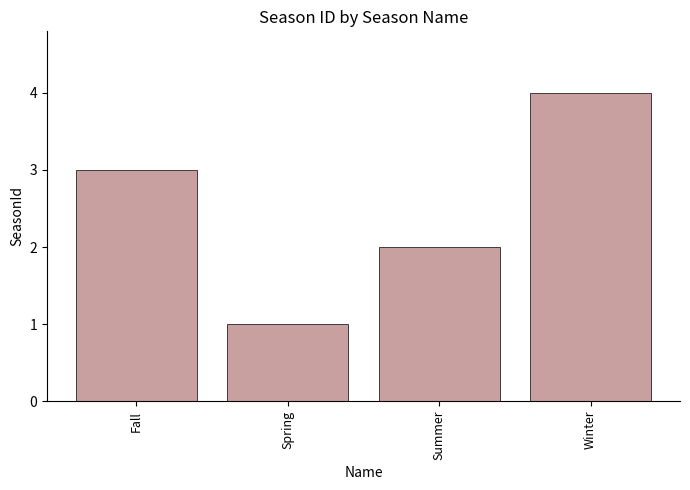

Reading left to right, what are all the values shown in this chart?

Fall=3	Spring=1	Summer=2	Winter=4